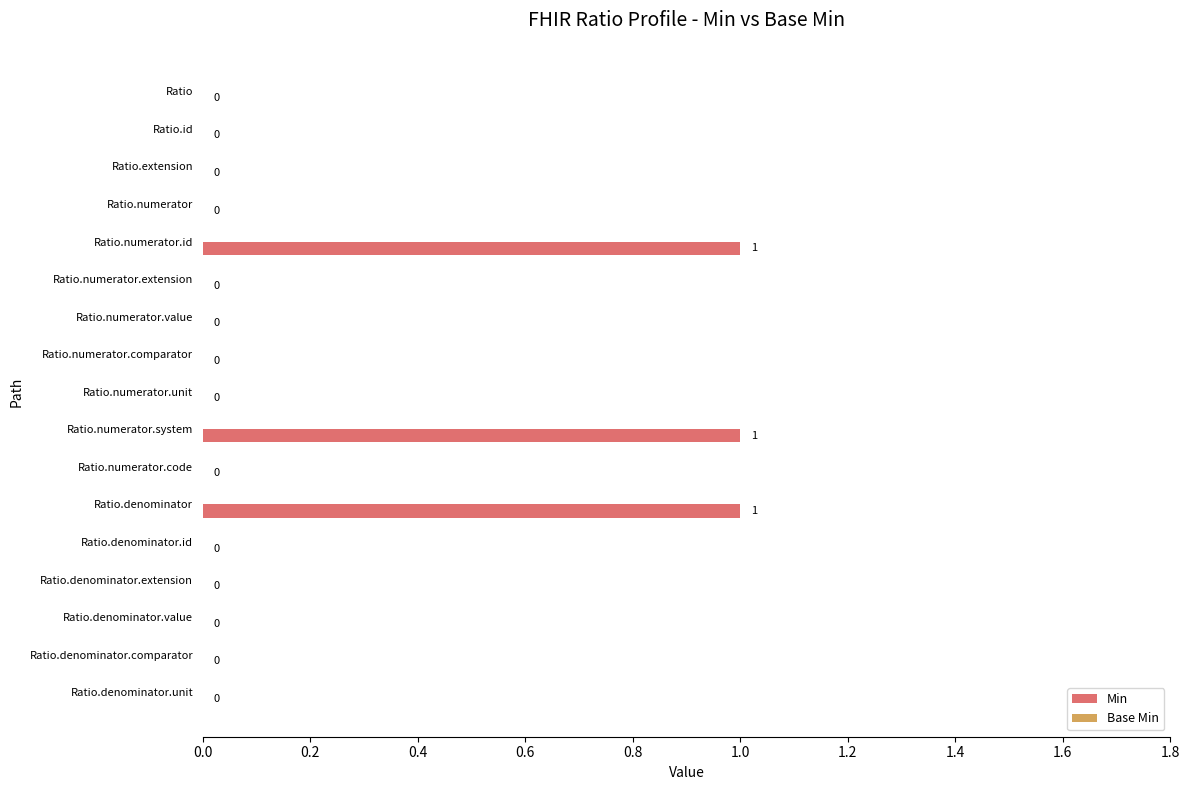

How many values are between 0 and 1?

17